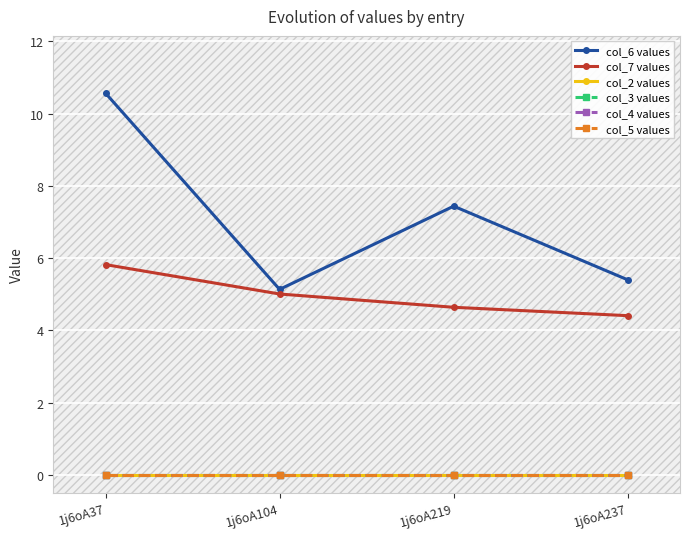

Reading right to left, list all the values displayed in this chart.

col_6 values: 1j6oA237=5.4	1j6oA219=7.4	1j6oA104=5.1	1j6oA37=10.6
col_7 values: 1j6oA237=4.4	1j6oA219=4.6	1j6oA104=5.0	1j6oA37=5.8
col_2 values: 1j6oA237=0.0	1j6oA219=0.0	1j6oA104=0.0	1j6oA37=0.0
col_3 values: 1j6oA237=0.0	1j6oA219=0.0	1j6oA104=0.0	1j6oA37=0.0
col_4 values: 1j6oA237=0.0	1j6oA219=0.0	1j6oA104=0.0	1j6oA37=0.0
col_5 values: 1j6oA237=0.0	1j6oA219=0.0	1j6oA104=0.0	1j6oA37=0.0